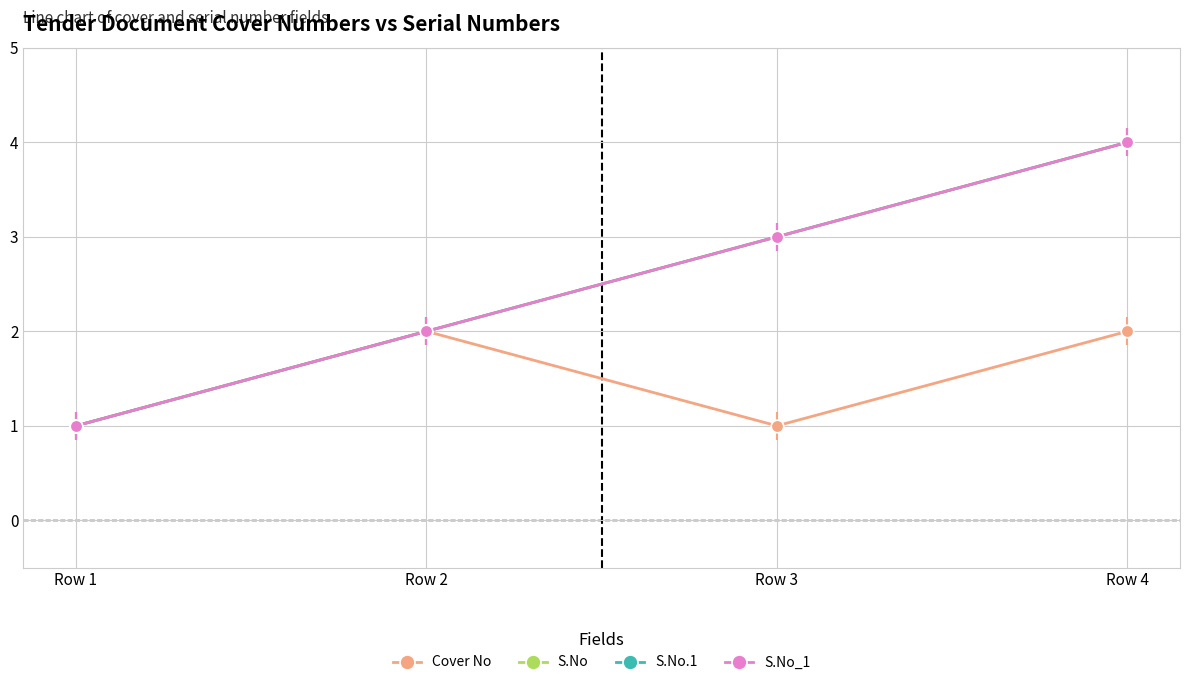

At which category is the sum across all series the highest?

Row 4